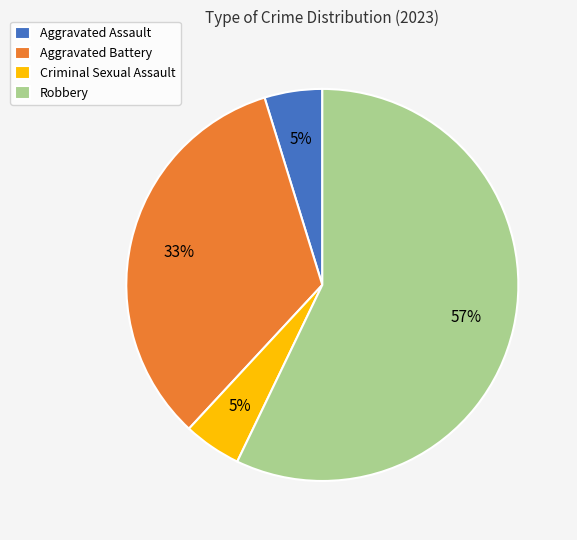

Which has a higher value, Robbery or Aggravated Battery?

Robbery